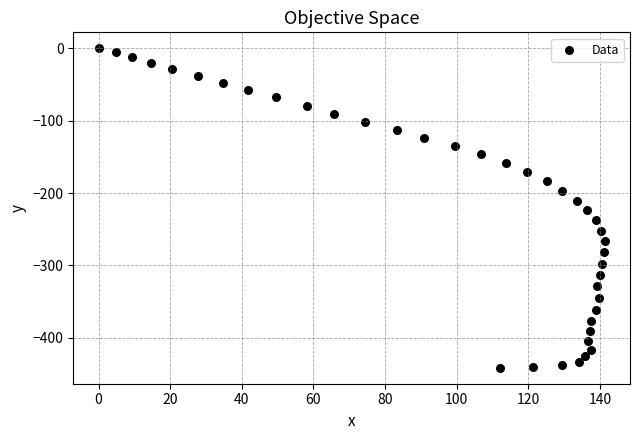

What is the range of Y values (max minus min)?

441.4